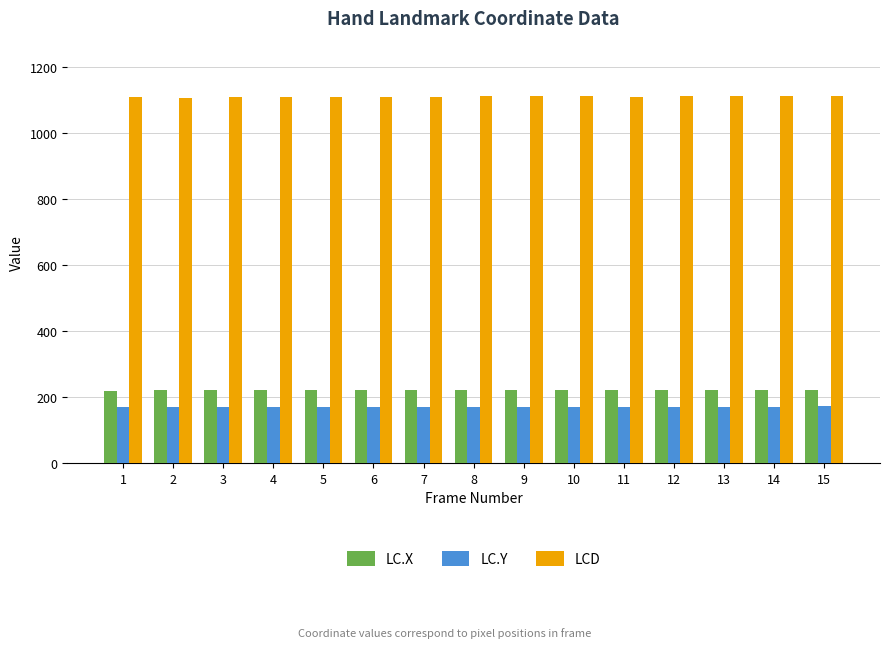

What is the lowest value of the LCD series?

1107